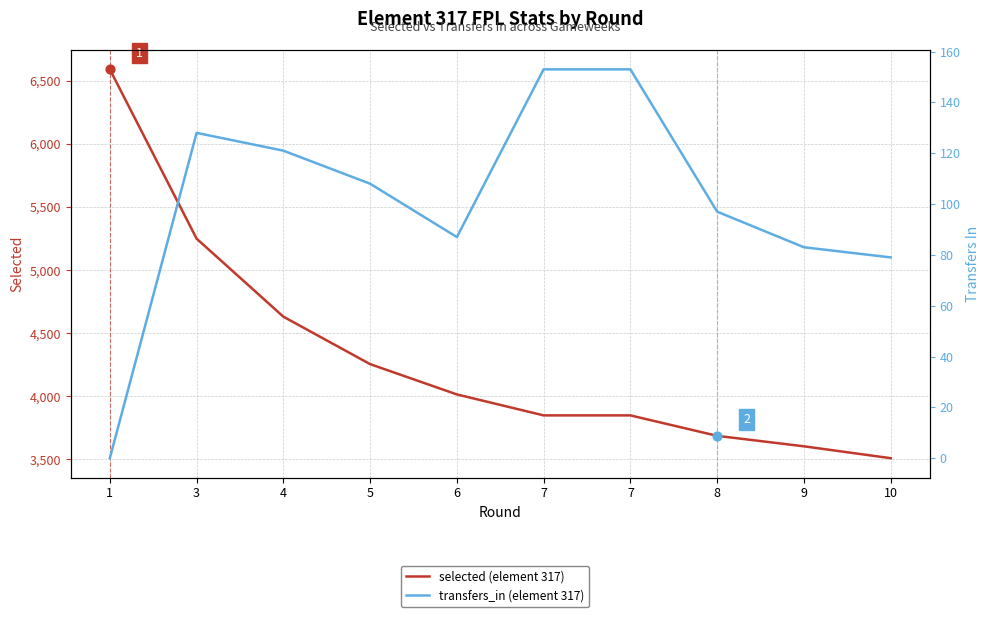

Which series has the largest total across all categories?

selected (element 317)